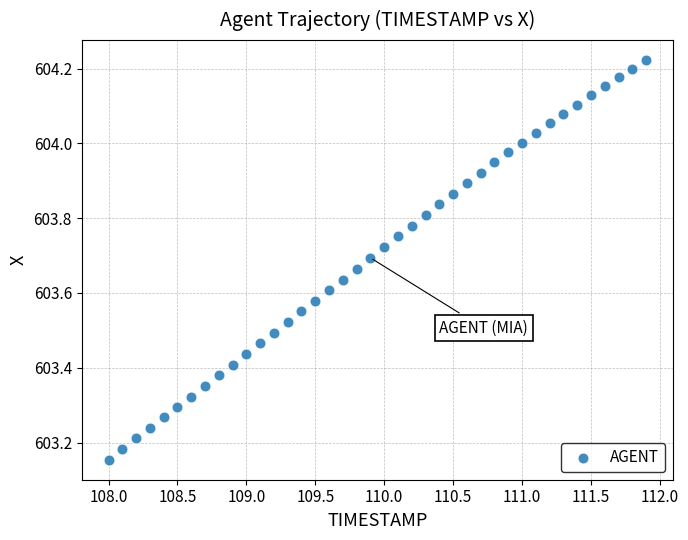

What is the range of X values (max minus min)?

3.9